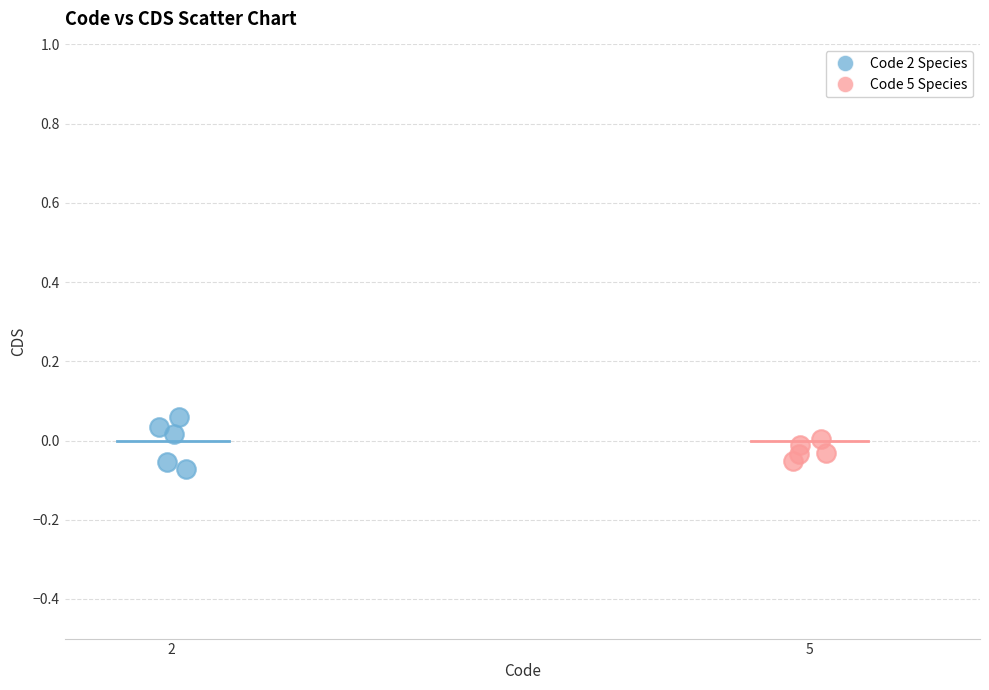

Which series has the largest Y range (max minus min)?

Code 2 Species